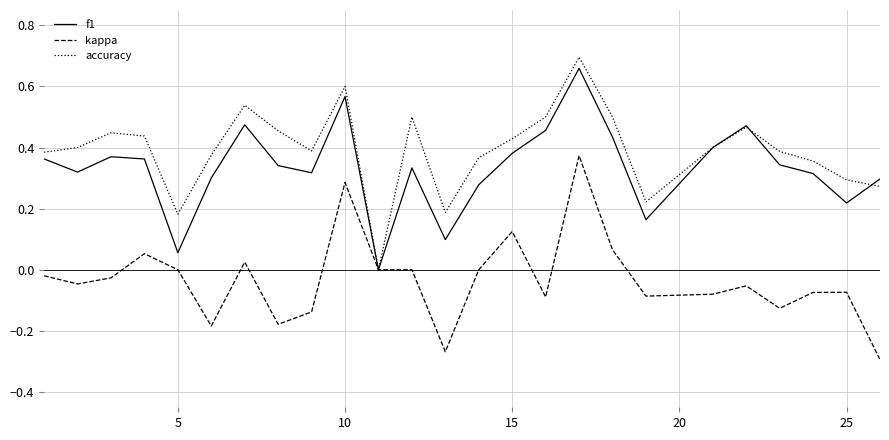

Which series has the largest total across all categories?

accuracy